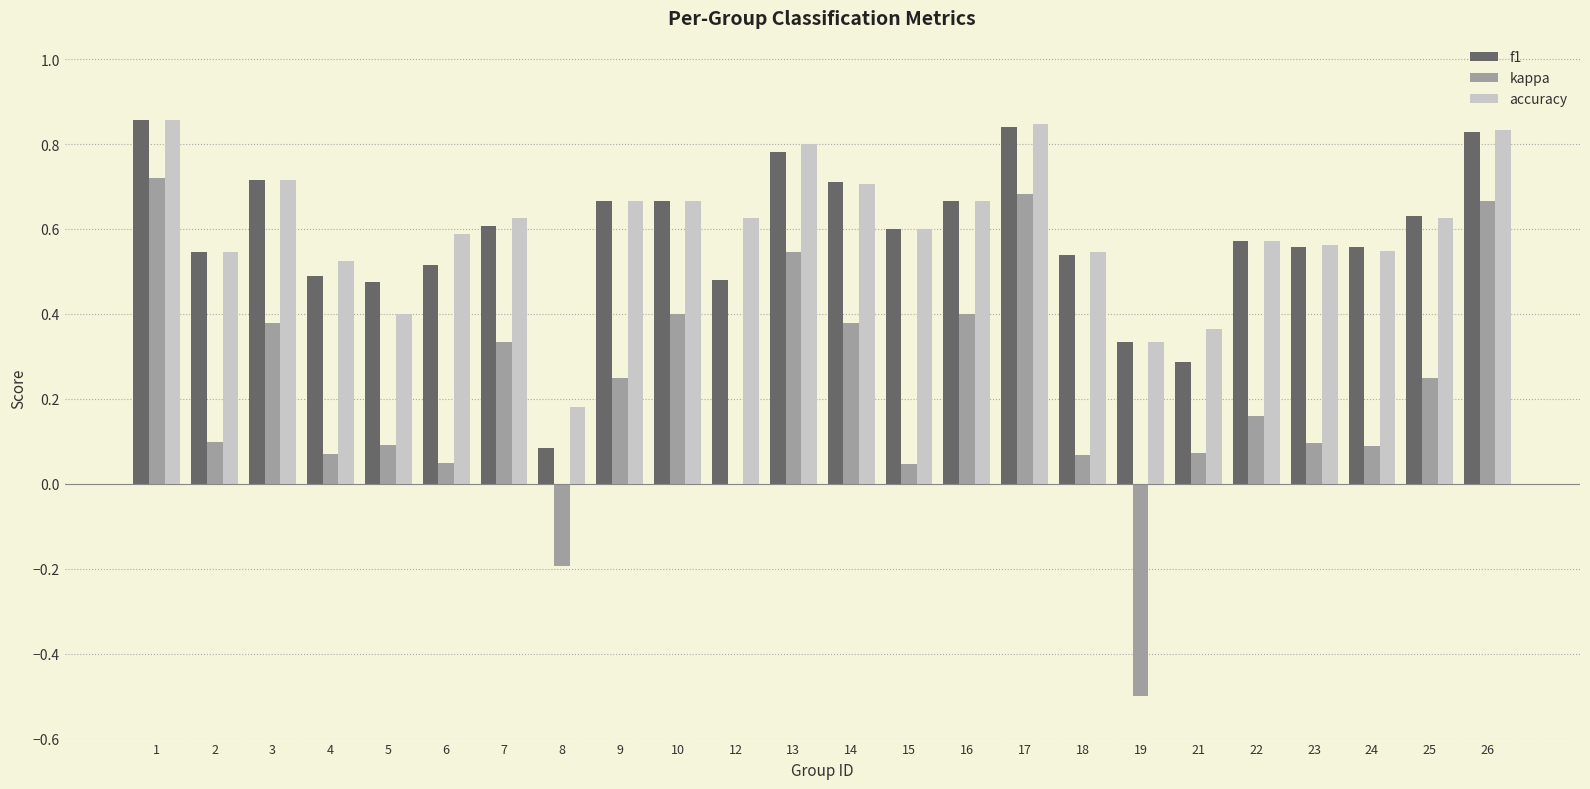

The kappa series shows 0.1 at 18. True or false?

True